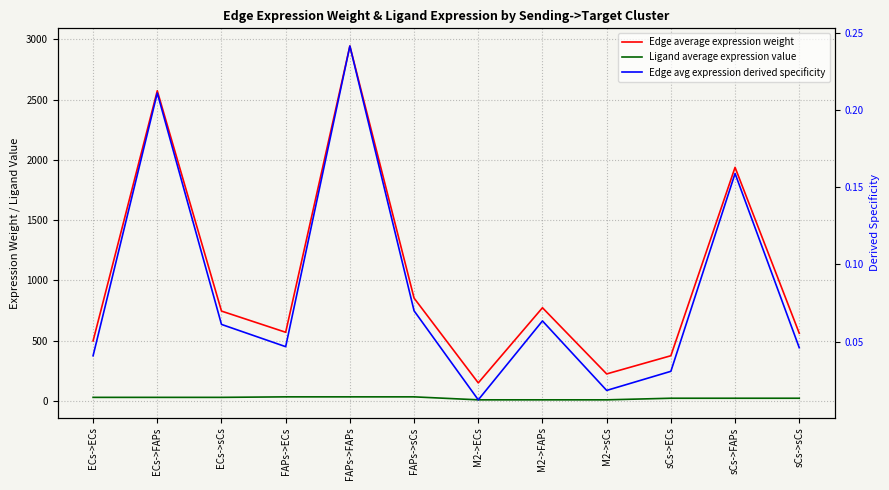

Is the value of Edge average expression weight at M2->sCs greater than the value of Edge avg expression derived specificity at FAPs->FAPs?

Yes